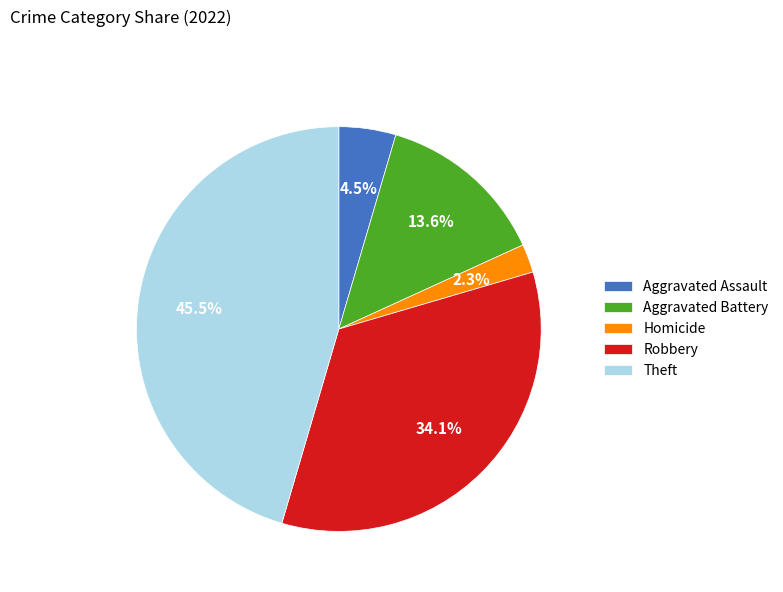

Rank the categories by value from lowest to highest.

Homicide, Aggravated Assault, Aggravated Battery, Robbery, Theft